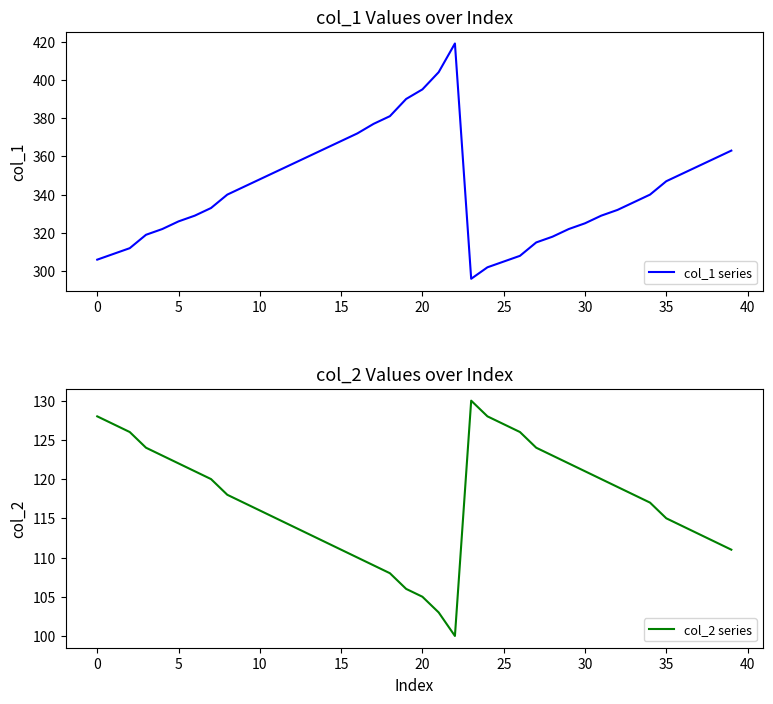

Is it true that col_1 series equals 315 at 27?

True